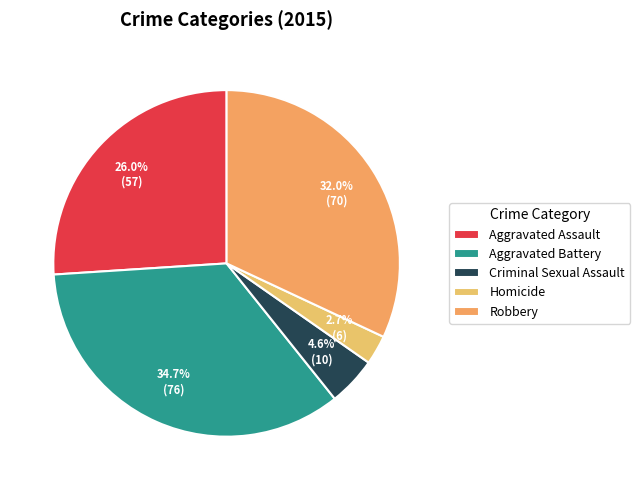

What is the change in value from Aggravated Battery to Robbery?

-6